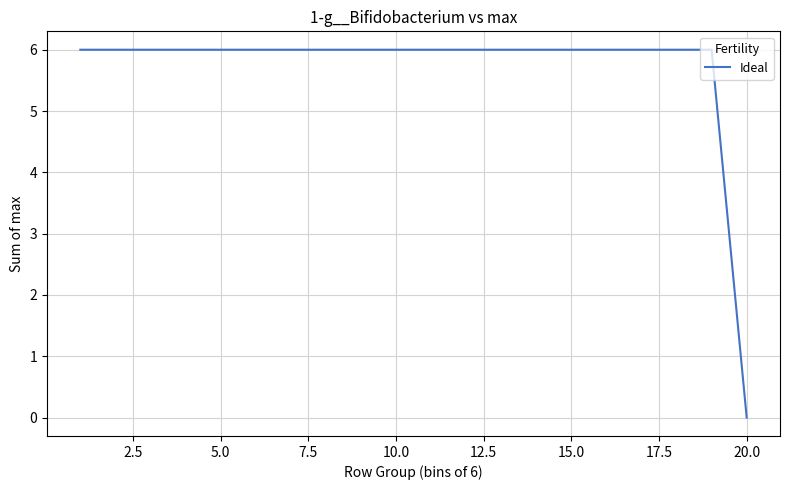

What is the difference between the maximum and minimum values?

6